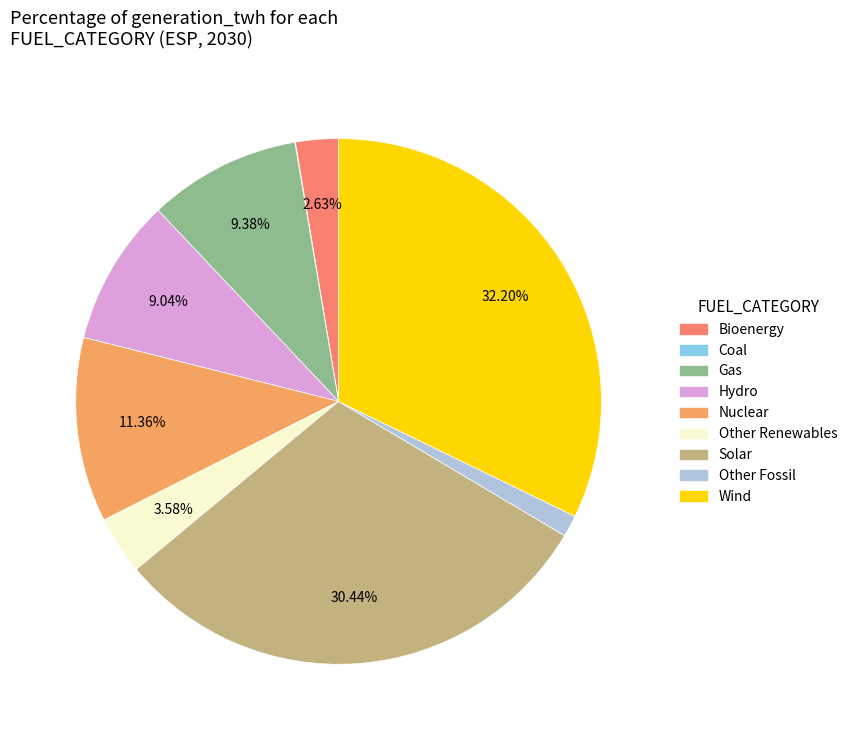

Is there any slice that represents more than half of the pie?

No